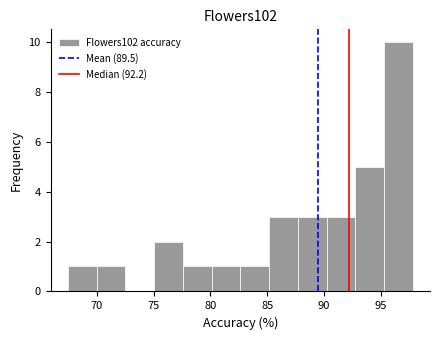

Reading left to right, transcribe this chart: for each bar, give the range it covers on the x-axis and its height. Neither the bar edges nor the heights are printed on the chart, so give them approximately, as read against the axes.

67.5 to 70.0: 1
70.0 to 72.5: 1
72.5 to 75.0: 0
75.0 to 77.5: 2
77.5 to 80.0: 1
80.0 to 82.5: 1
82.5 to 85.0: 1
85.0 to 87.5: 3
87.5 to 90.0: 3
90.0 to 92.5: 3
92.5 to 95.5: 5
95.5 to 98.0: 10